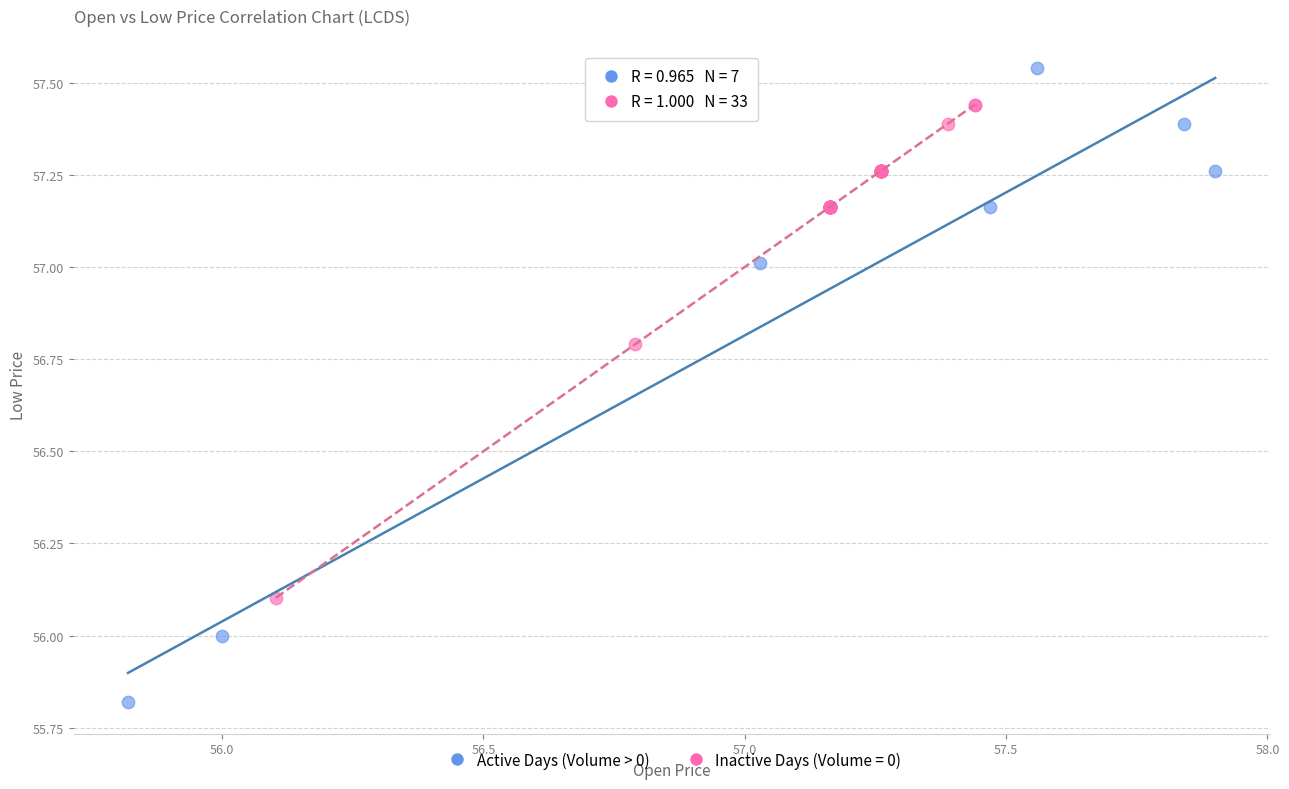

Which series reaches the maximum Y coordinate?

Active Days (Volume > 0)